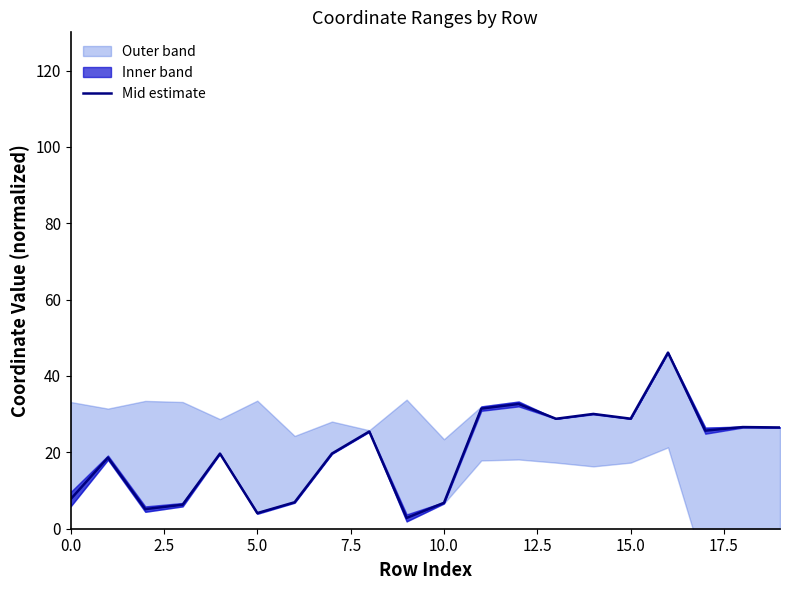

Is it true that Mid estimate equals 28.8 at 15.0?

True